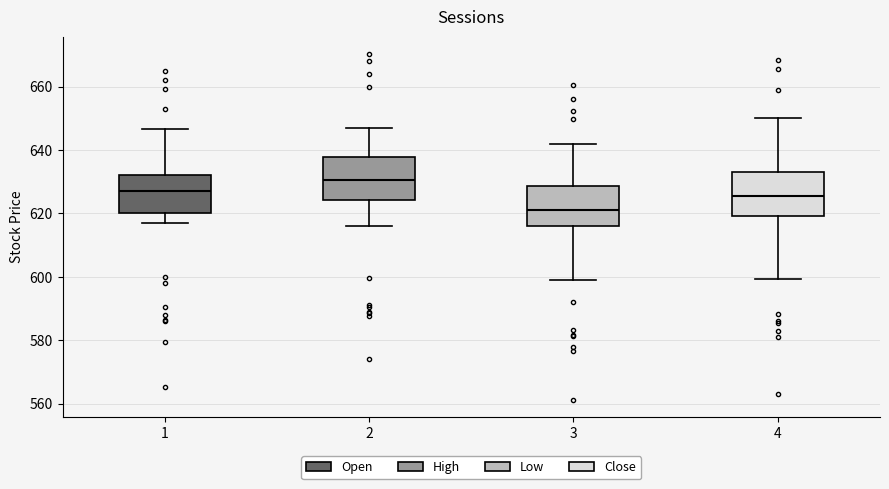

Reading left to right, read every box against the y-axis: the position of its median line, the range the box covers, and the ends of its whiskers. The values are not printed on the chart, so give them approximately, as read against the axis.

1: median 628, box 620 to 632, whiskers 618 to 646
2: median 630, box 624 to 638, whiskers 616 to 648
3: median 622, box 616 to 628, whiskers 600 to 642
4: median 626, box 620 to 632, whiskers 600 to 650